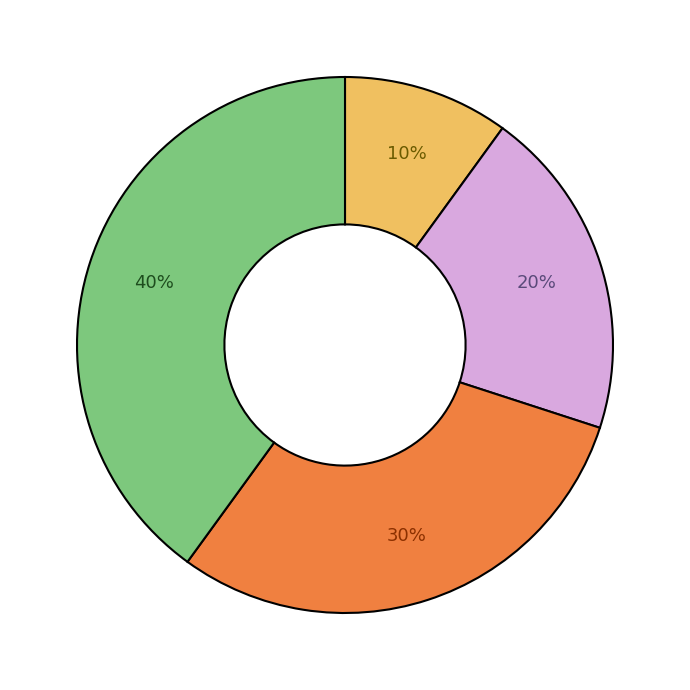

To the nearest percent, what is the difference between the largest and smallest slice percentages?

30%